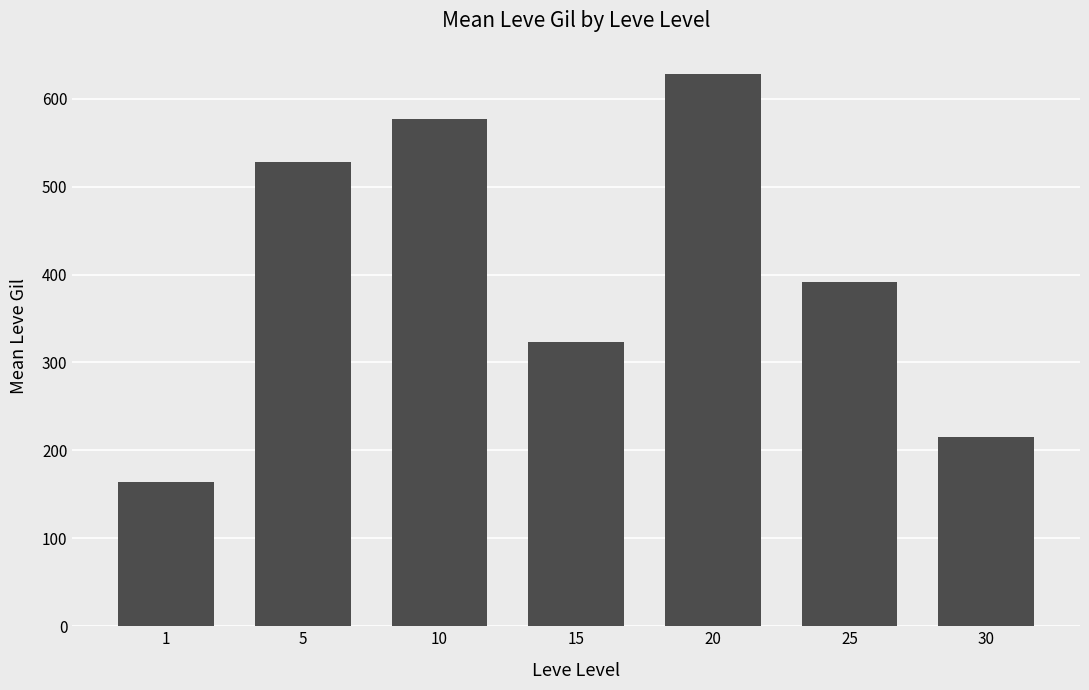

What is the difference between the values at 10 and 25?

185